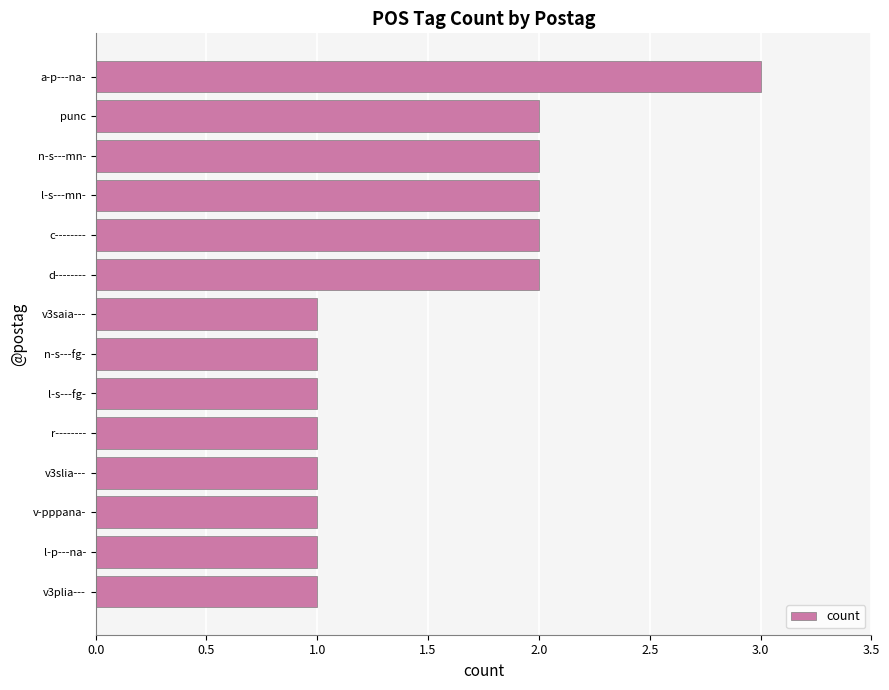

Approximately how many times larger is the value at l-s---mn- compared to r--------?

2.0